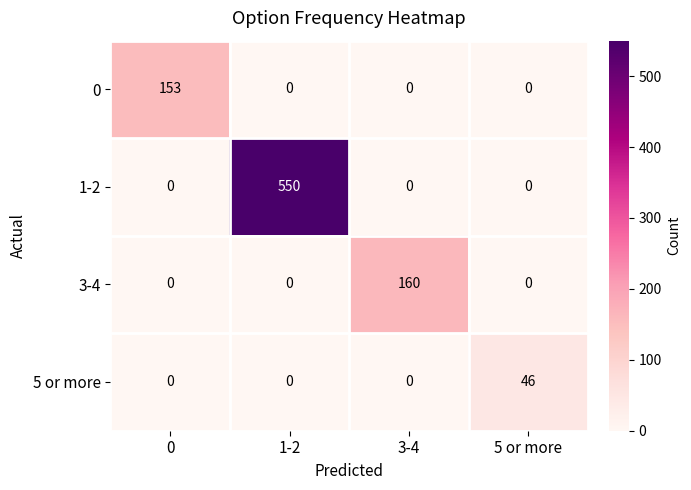

True or false: 1-2 has a value of 550 at 1-2.

True